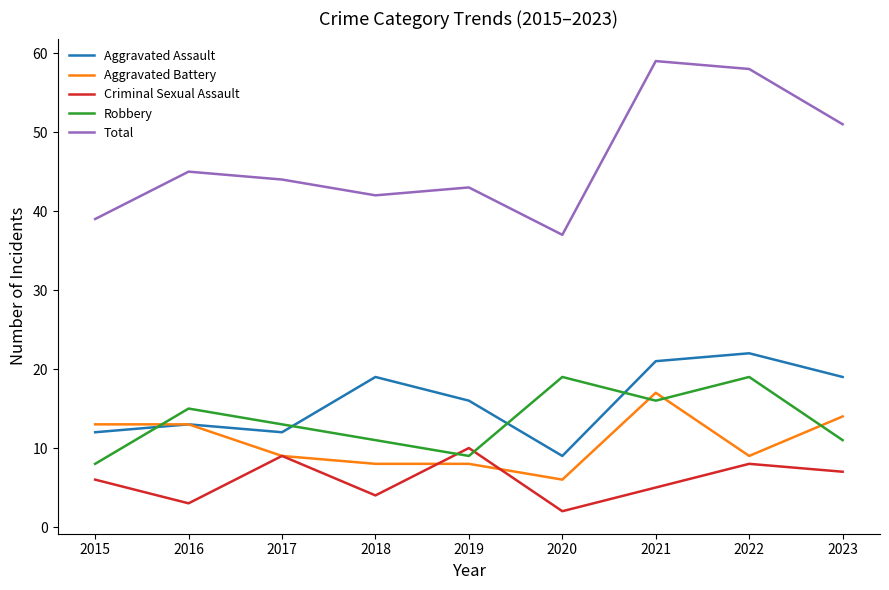

At which label does Total first exceed 44?

2016